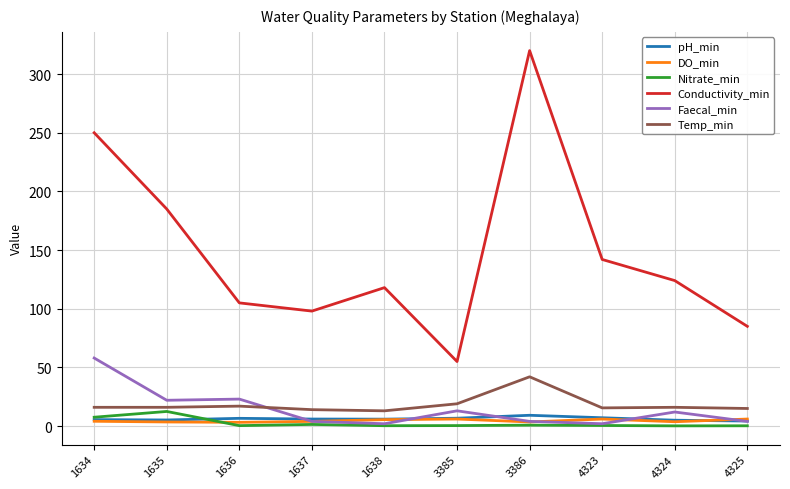

Rank the series by their maximum value, from lowest to highest.

DO_min, pH_min, Nitrate_min, Temp_min, Faecal_min, Conductivity_min